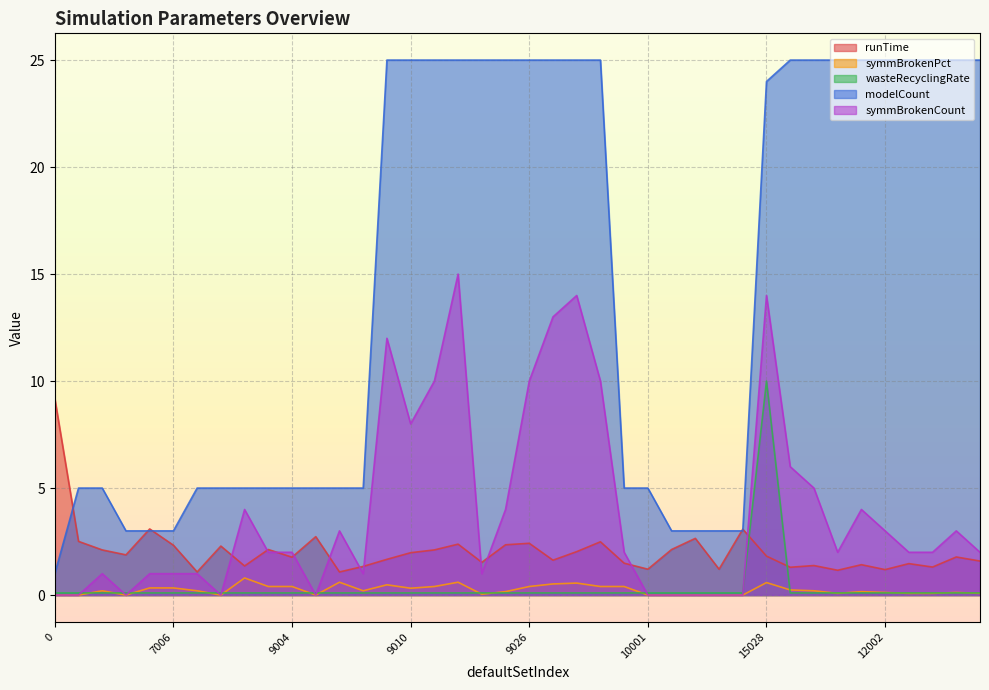

What is the label of the 40th point from the left?

13000